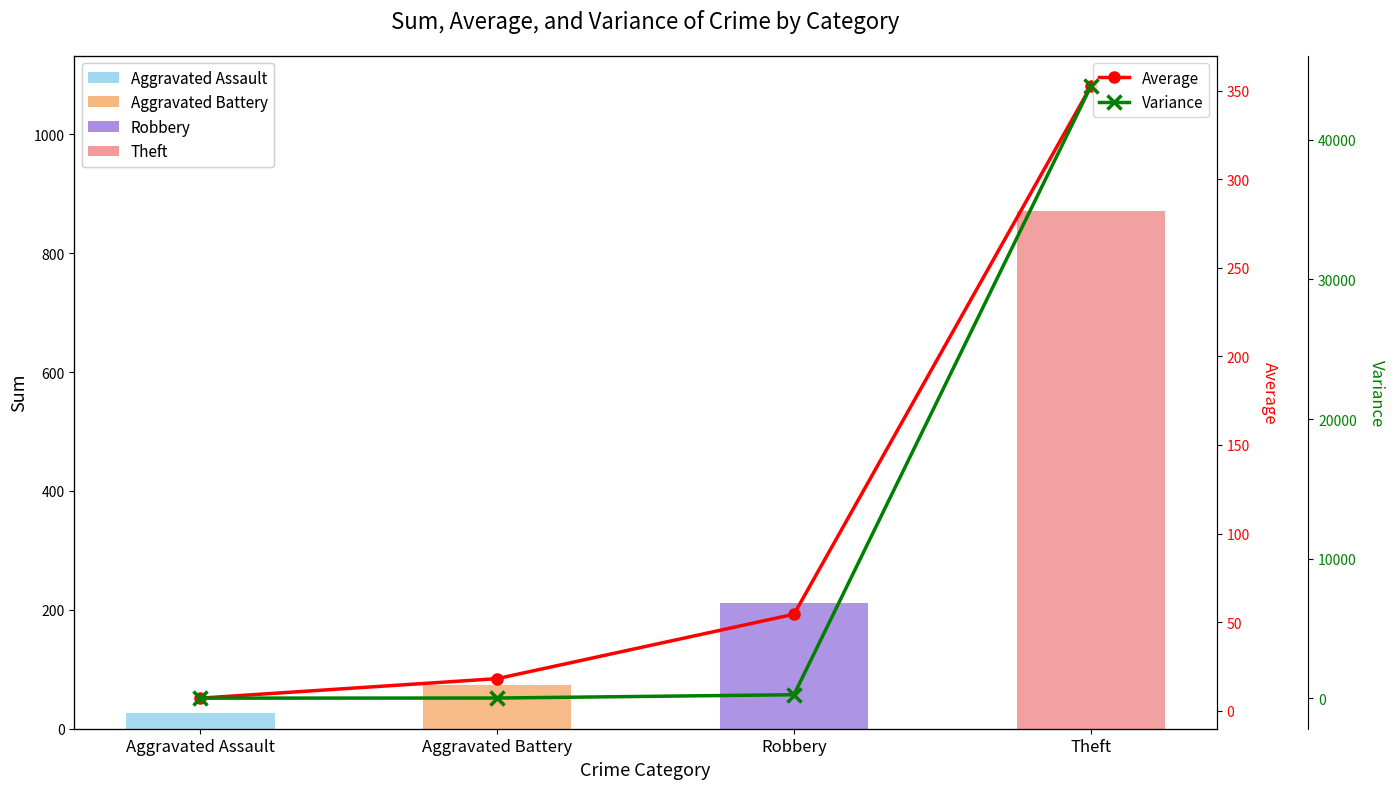

At Robbery, list the series in order from largest to smallest.

Variance, Average